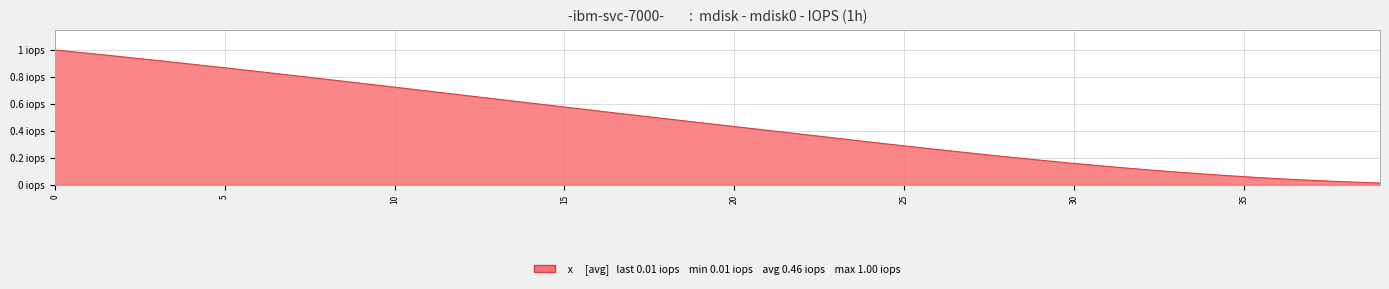

List the labels in order of value, smallest first.

39, 38, 37, 36, 35, 34, 33, 32, 31, 30, 29, 28, 27, 26, 25, 24, 23, 22, 21, 20, 19, 18, 17, 16, 15, 14, 13, 12, 11, 10, 9, 8, 7, 6, 5, 4, 3, 2, 1, 0